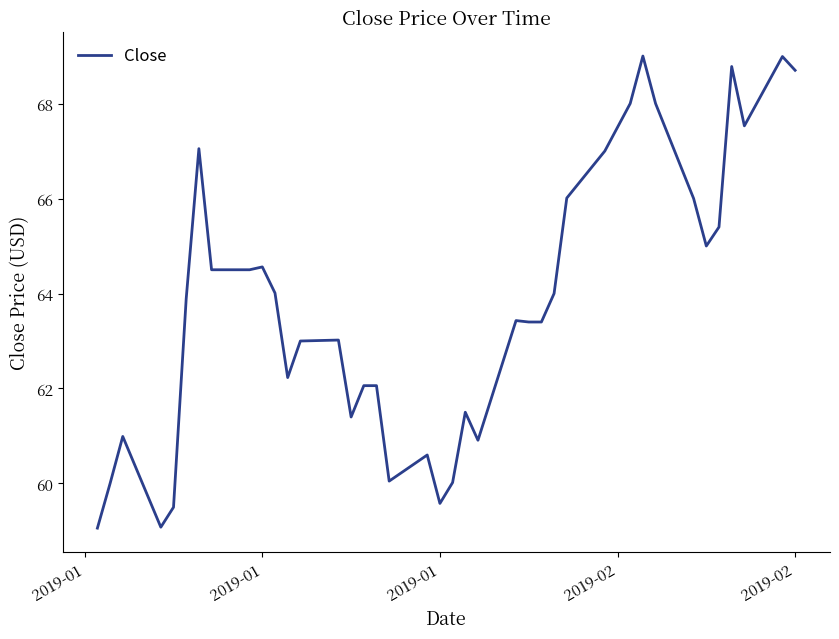

What is the greatest value displayed?

69.0